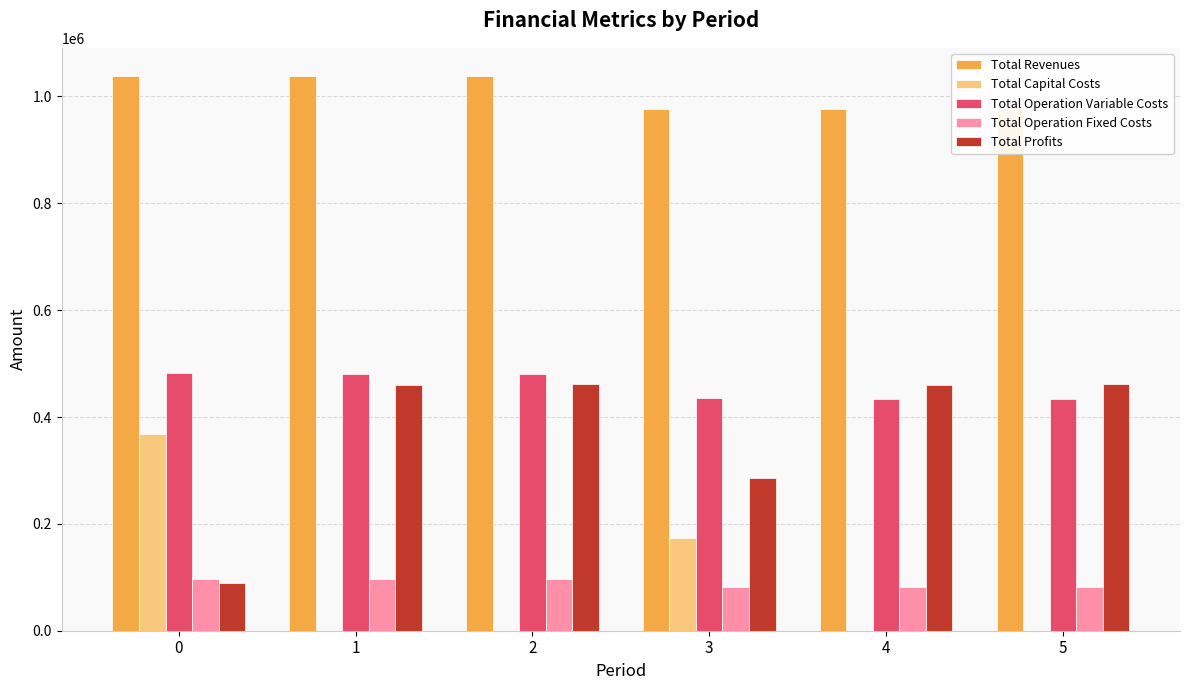

Which series has the largest total across all categories?

Total Revenues